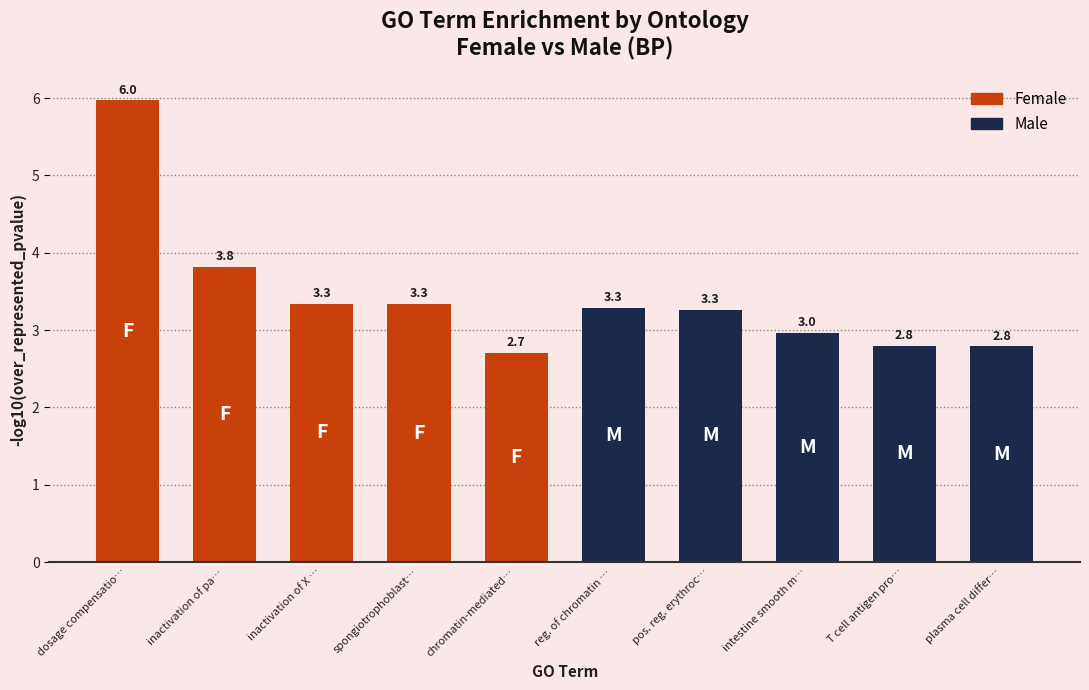

What is the minimum value shown in the chart?

2.7